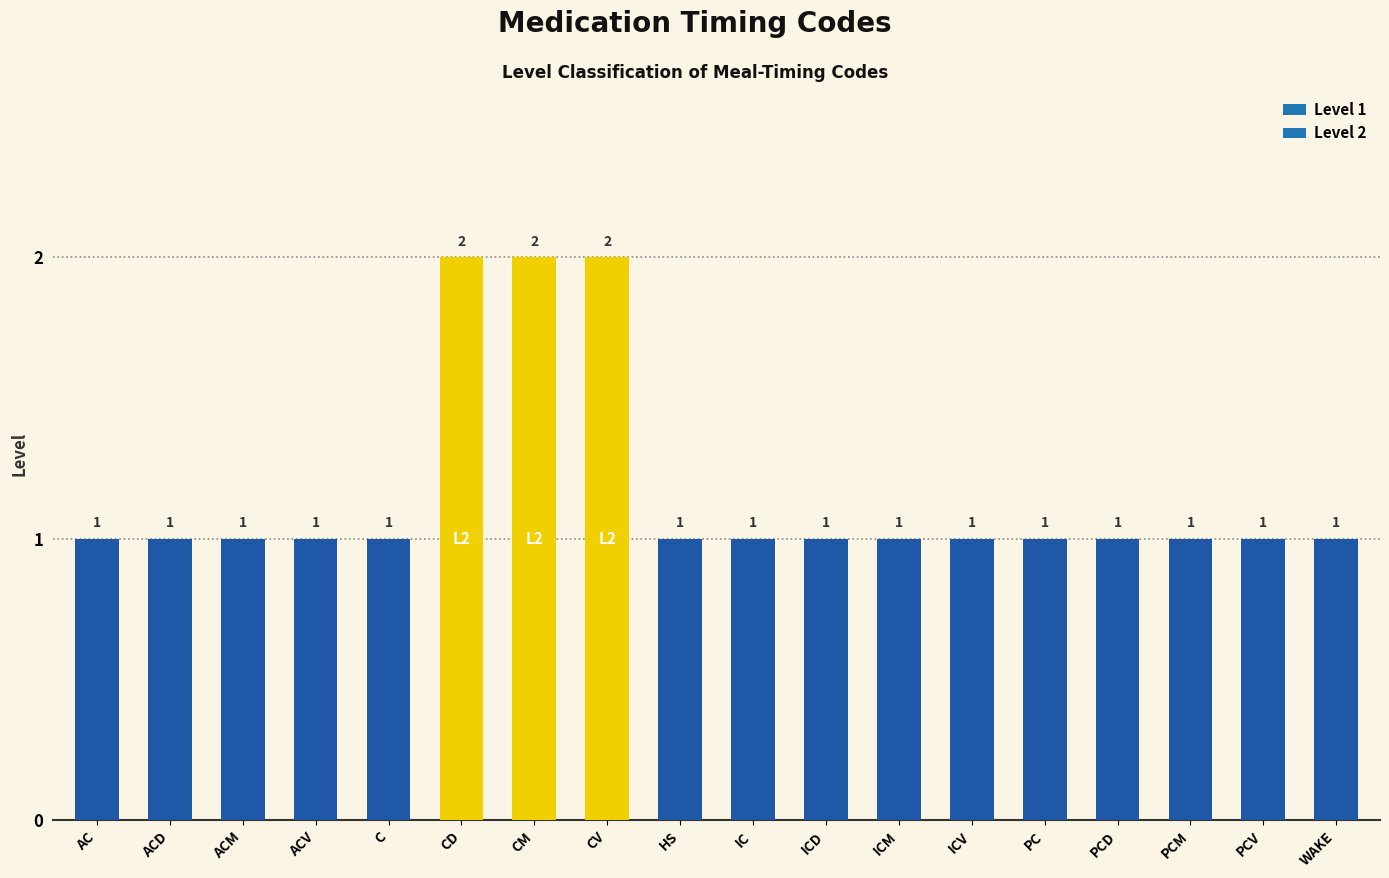

What is the ratio of the value at ACD to the value at ACM?

1.0